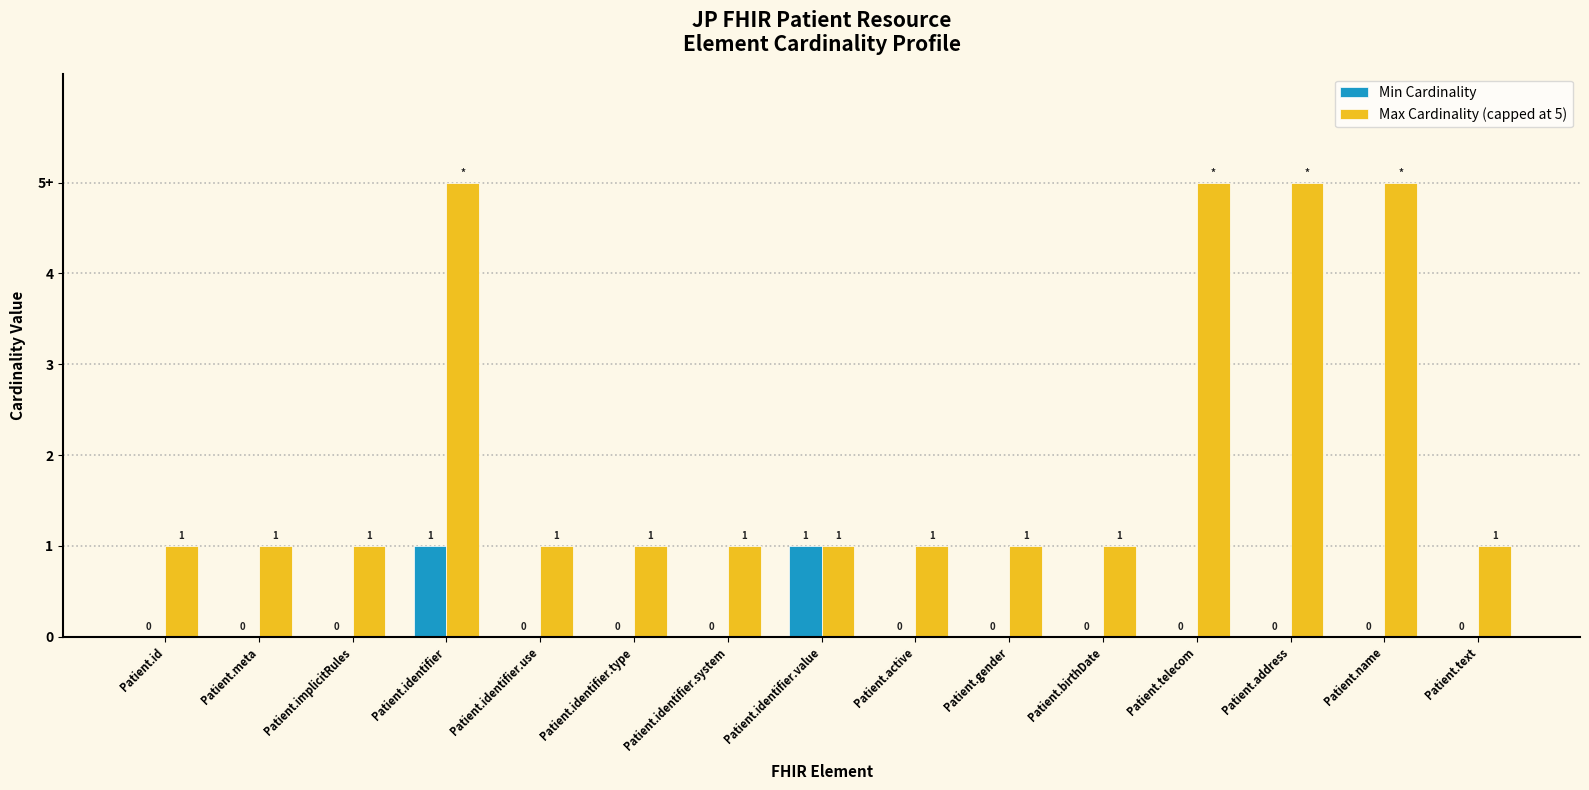

The Max Cardinality (capped at 5) series shows 5 at Patient.name. True or false?

True